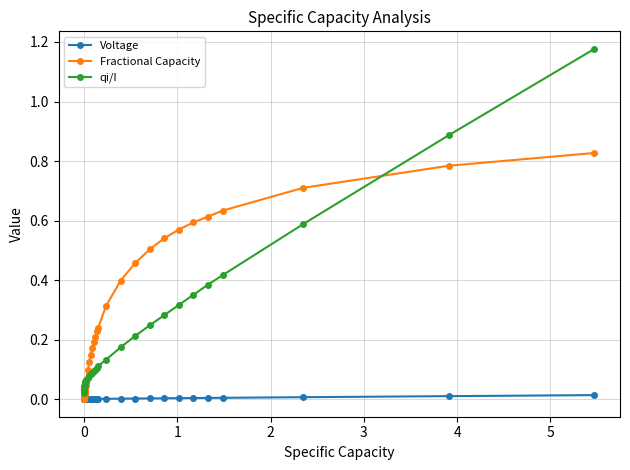

True or false: qi/I has more than 0 interior local peaks.

True